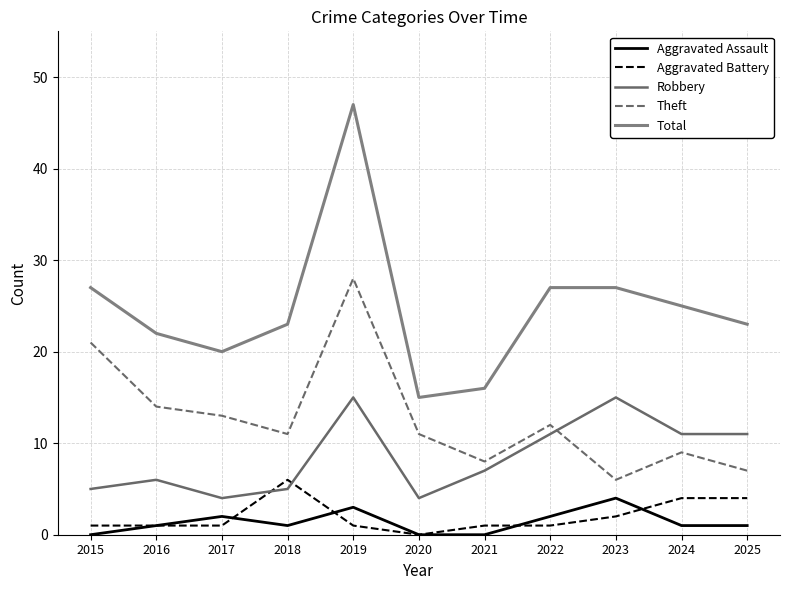

True or false: Theft and Total intersect in this chart.

False